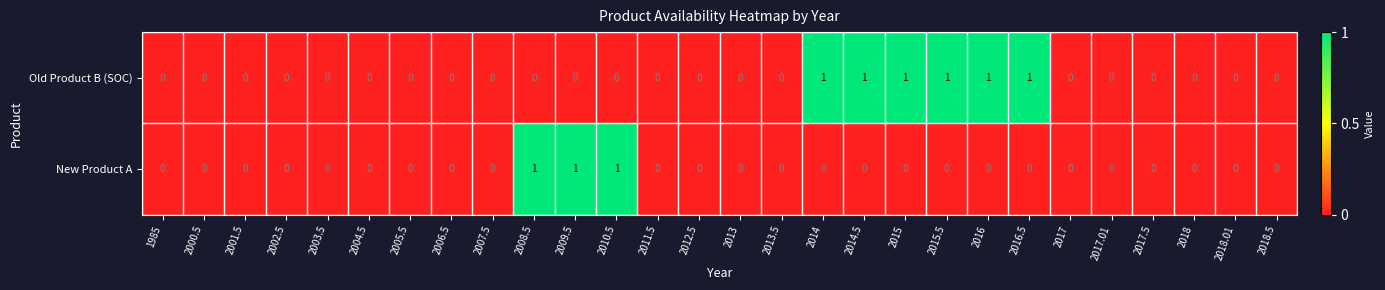

The value of Old Product B (SOC) at 2016.5 is 1. True or false?

True